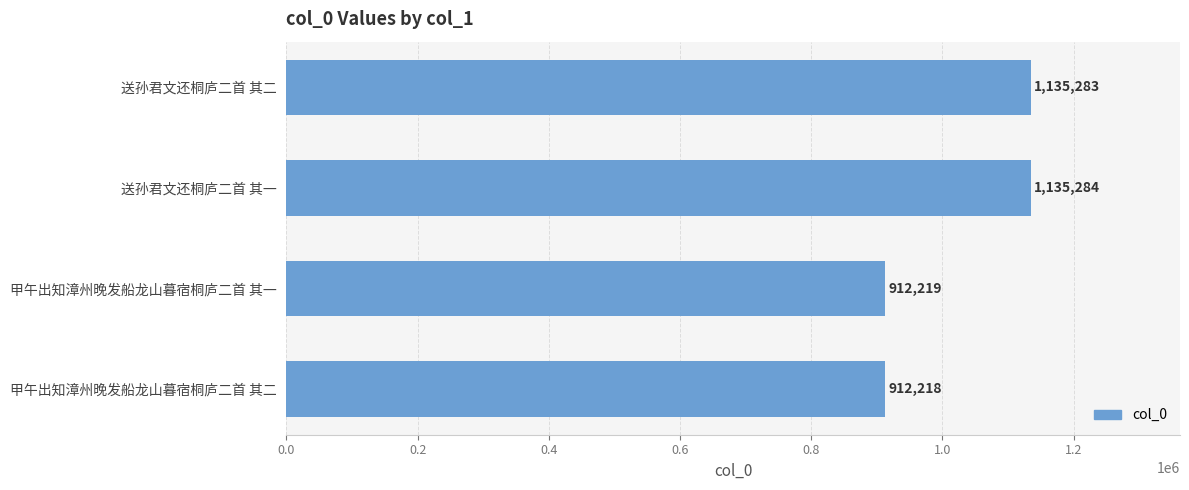

How many bars are there in total?

4